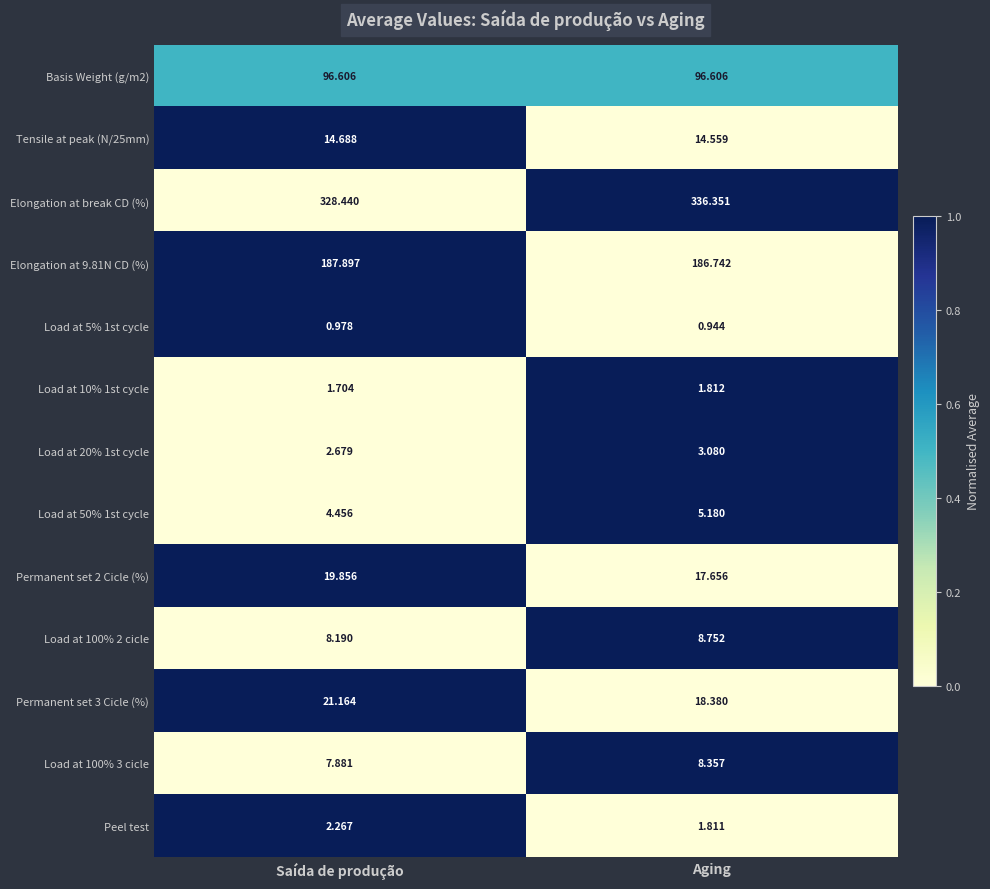

Rank the categories by Load at 100% 2 cicle value from highest to lowest.

Aging, Saída de produção